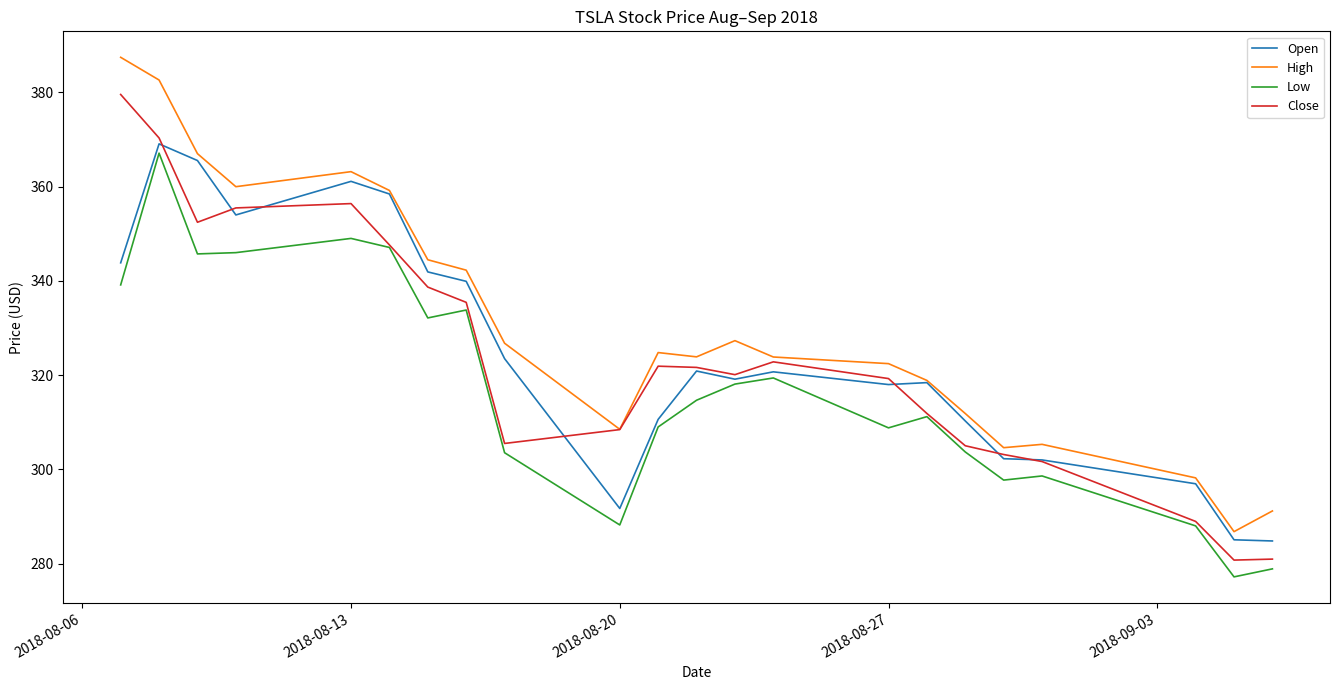

Which series has the largest total across all categories?

High